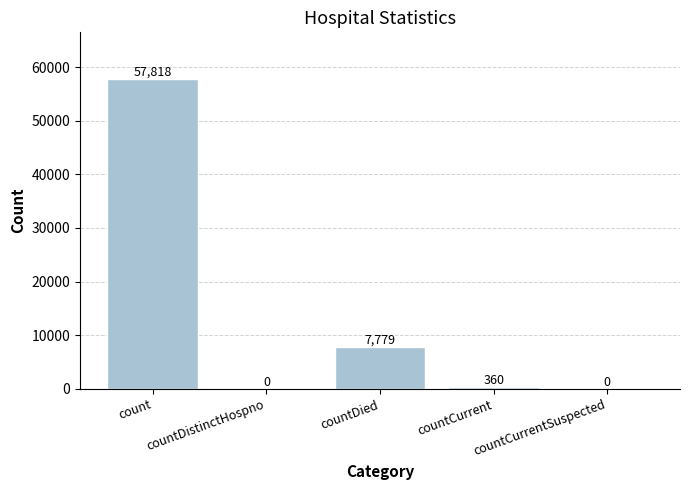

Are the bars grouped side by side (vs. stacked)?

No